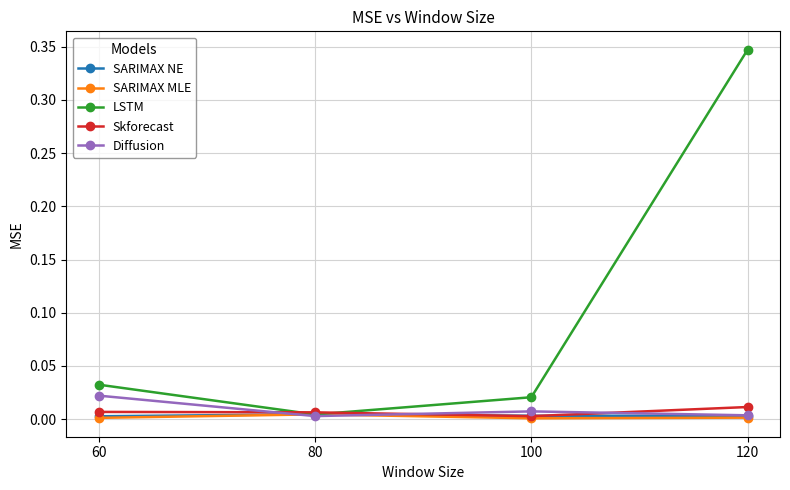

The Skforecast series shows 0.0 at 80. True or false?

True